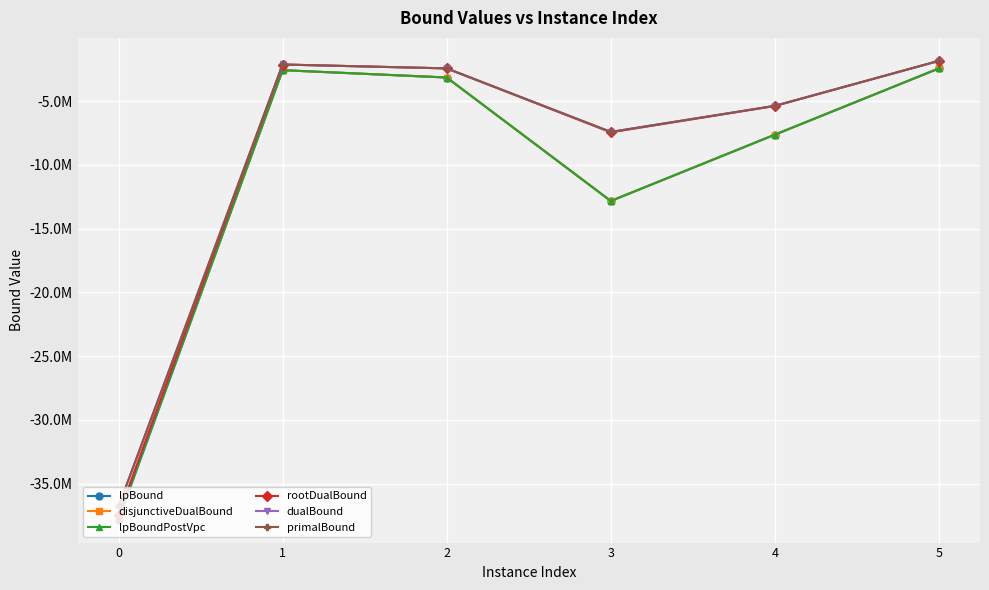

What are all the series names shown in the legend?

lpBound, disjunctiveDualBound, lpBoundPostVpc, rootDualBound, dualBound, primalBound